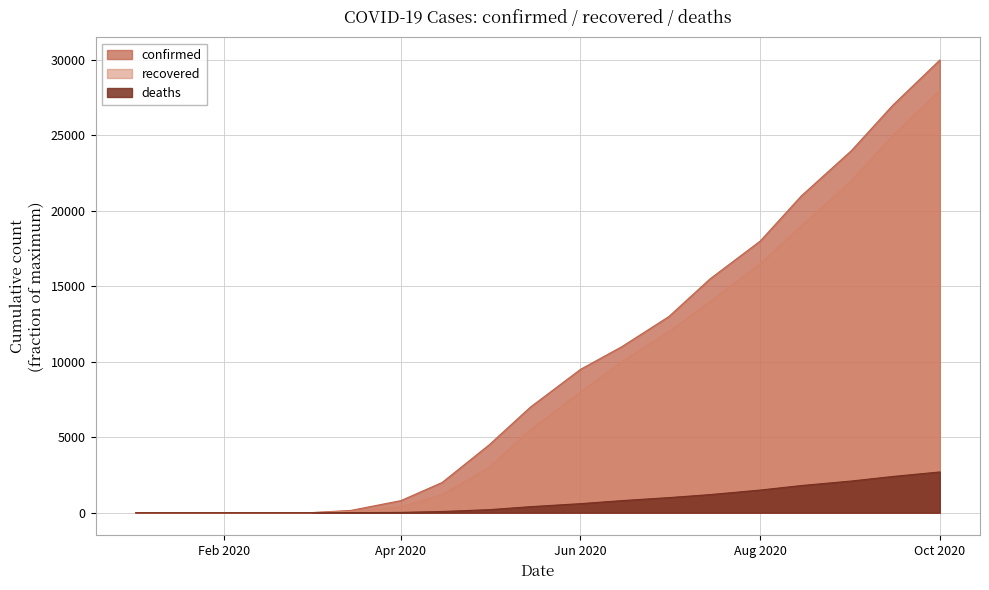

How many data points in recovered are above 5500?

9